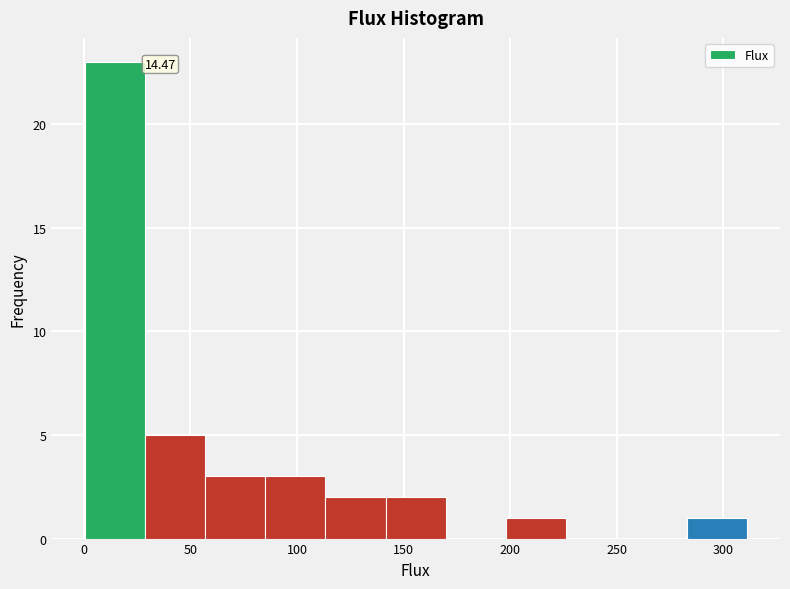

Over which range of the x-axis is the bar tallest?

0 to 30